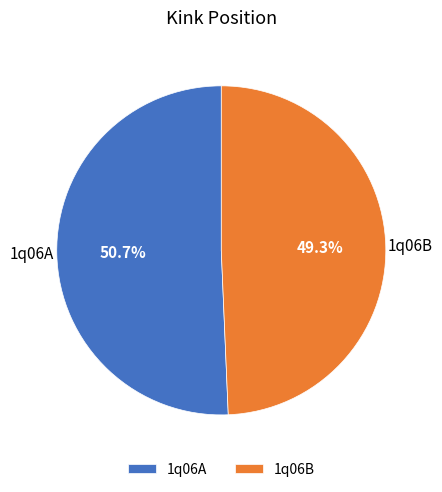

What is the total percentage of 1q06A and 1q06B?

100.0%